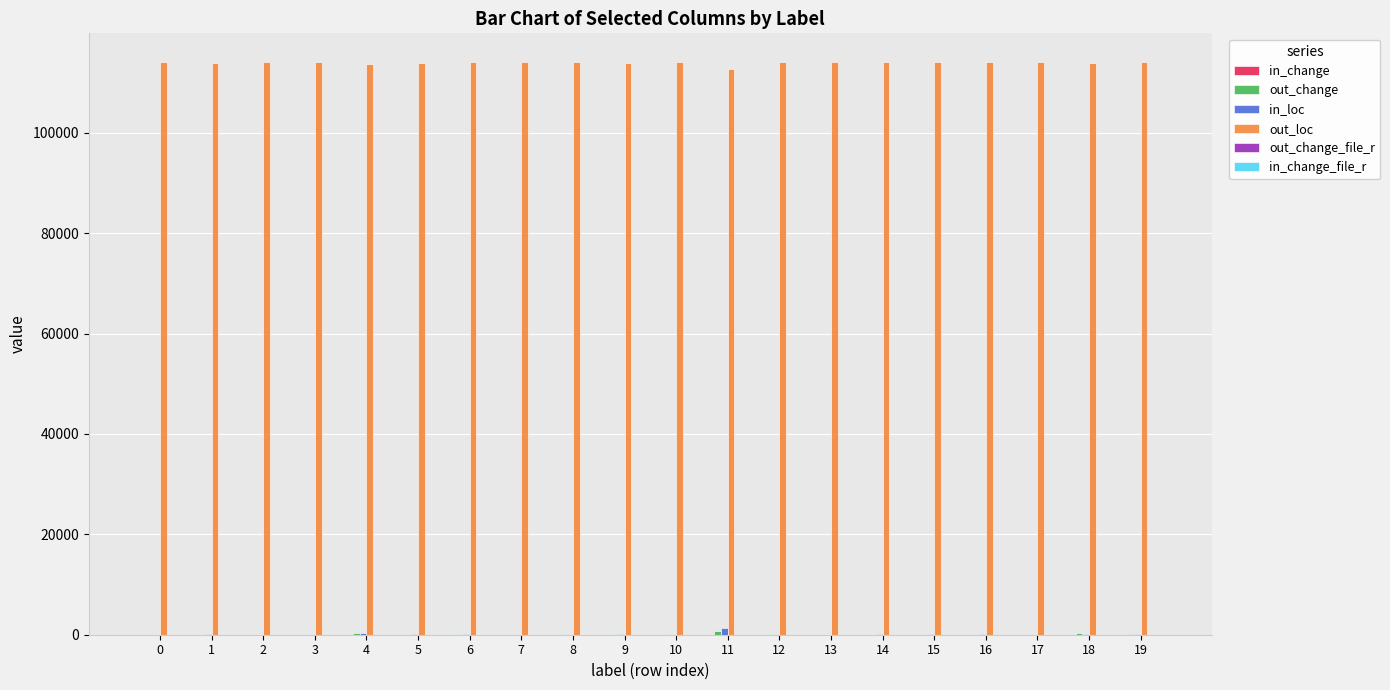

How many data points does each series have?

20